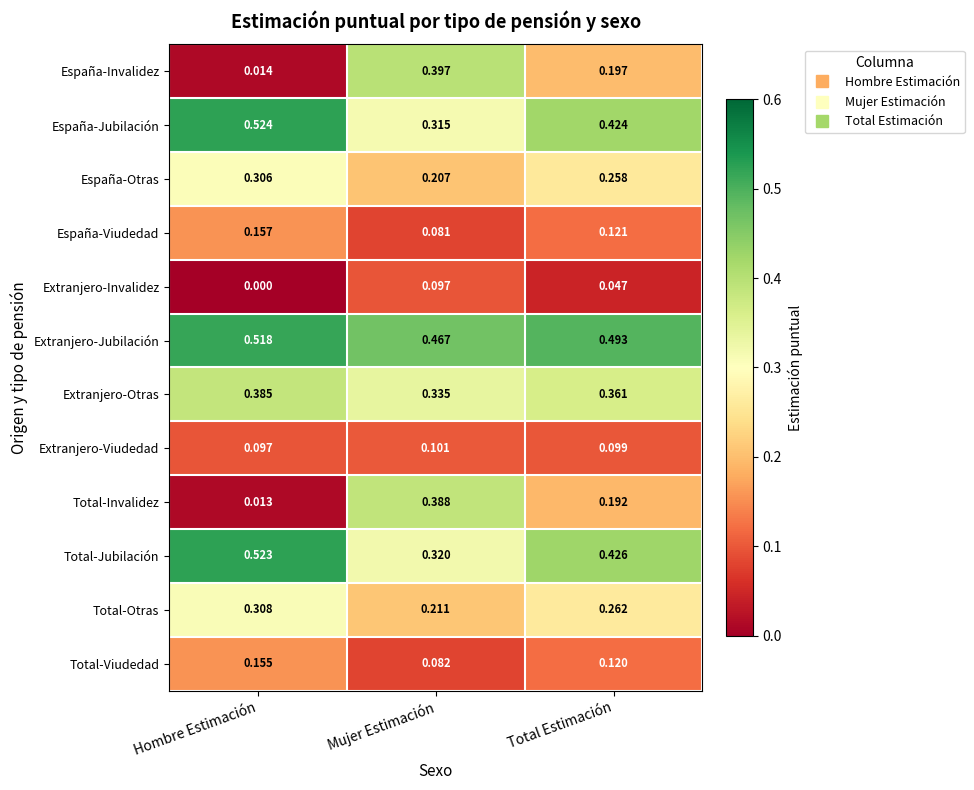

Is the value of España-Viudedad at Hombre Estimación greater than the value of Total-Viudedad at Hombre Estimación?

Yes